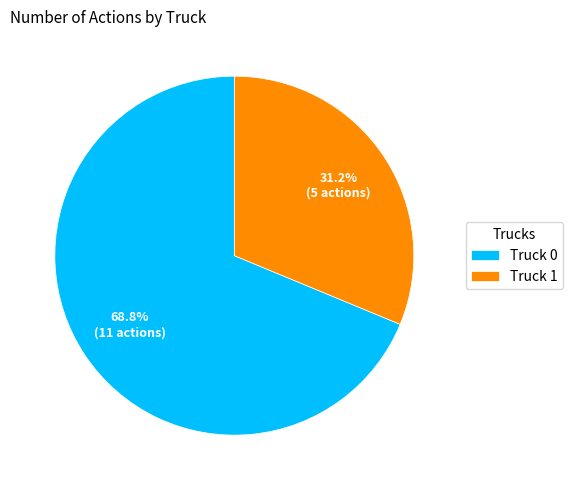

Between Truck 0 and Truck 1, which is larger?

Truck 0